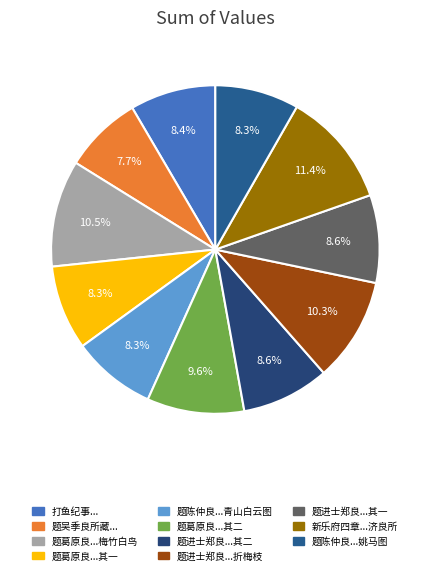

To the nearest percent, what is the difference between the largest and smallest slice percentages?

4%